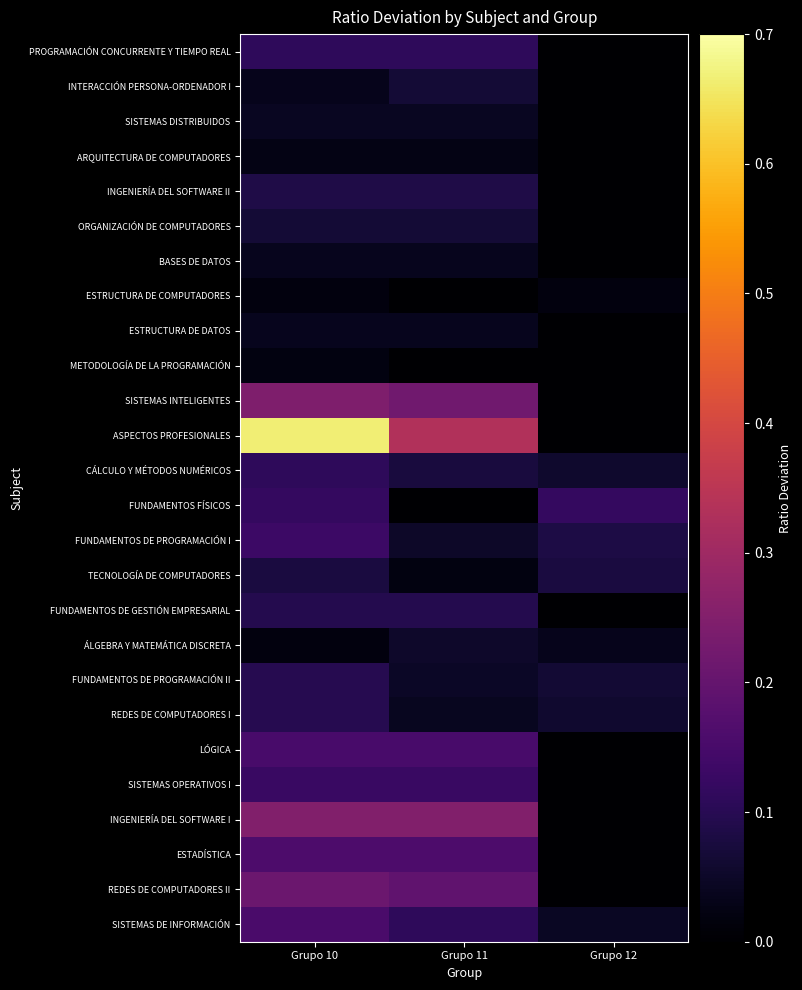

Reading left to right, list all the values displayed in this chart.

PROGRAMACIÓN CONCURRENTE Y TIEMPO REAL: Grupo 10=0.1	Grupo 11=0.1	Grupo 12=0.0
INTERACCIÓN PERSONA-ORDENADOR I: Grupo 10=0.0	Grupo 11=0.1	Grupo 12=0.0
SISTEMAS DISTRIBUIDOS: Grupo 10=0.0	Grupo 11=0.0	Grupo 12=0.0
ARQUITECTURA DE COMPUTADORES: Grupo 10=0.0	Grupo 11=0.0	Grupo 12=0.0
INGENIERÍA DEL SOFTWARE II: Grupo 10=0.1	Grupo 11=0.1	Grupo 12=0.0
ORGANIZACIÓN DE COMPUTADORES: Grupo 10=0.1	Grupo 11=0.1	Grupo 12=0.0
BASES DE DATOS: Grupo 10=0.0	Grupo 11=0.0	Grupo 12=0.0
ESTRUCTURA DE COMPUTADORES: Grupo 10=0.0	Grupo 11=0.0	Grupo 12=0.0
ESTRUCTURA DE DATOS: Grupo 10=0.0	Grupo 11=0.0	Grupo 12=0.0
METODOLOGÍA DE LA PROGRAMACIÓN: Grupo 10=0.0	Grupo 11=0.0	Grupo 12=0.0
SISTEMAS INTELIGENTES: Grupo 10=0.2	Grupo 11=0.2	Grupo 12=0.0
ASPECTOS PROFESIONALES: Grupo 10=0.7	Grupo 11=0.3	Grupo 12=0.0
CÁLCULO Y MÉTODOS NUMÉRICOS: Grupo 10=0.1	Grupo 11=0.1	Grupo 12=0.1
FUNDAMENTOS FÍSICOS: Grupo 10=0.1	Grupo 11=0.0	Grupo 12=0.1
FUNDAMENTOS DE PROGRAMACIÓN I: Grupo 10=0.1	Grupo 11=0.1	Grupo 12=0.1
TECNOLOGÍA DE COMPUTADORES: Grupo 10=0.1	Grupo 11=0.0	Grupo 12=0.1
FUNDAMENTOS DE GESTIÓN EMPRESARIAL: Grupo 10=0.1	Grupo 11=0.1	Grupo 12=0.0
ÁLGEBRA Y MATEMÁTICA DISCRETA: Grupo 10=0.0	Grupo 11=0.1	Grupo 12=0.0
FUNDAMENTOS DE PROGRAMACIÓN II: Grupo 10=0.1	Grupo 11=0.0	Grupo 12=0.1
REDES DE COMPUTADORES I: Grupo 10=0.1	Grupo 11=0.0	Grupo 12=0.1
LÓGICA: Grupo 10=0.2	Grupo 11=0.2	Grupo 12=0.0
SISTEMAS OPERATIVOS I: Grupo 10=0.1	Grupo 11=0.1	Grupo 12=0.0
INGENIERÍA DEL SOFTWARE I: Grupo 10=0.2	Grupo 11=0.2	Grupo 12=0.0
ESTADÍSTICA: Grupo 10=0.2	Grupo 11=0.2	Grupo 12=0.0
REDES DE COMPUTADORES II: Grupo 10=0.2	Grupo 11=0.2	Grupo 12=0.0
SISTEMAS DE INFORMACIÓN: Grupo 10=0.2	Grupo 11=0.1	Grupo 12=0.0